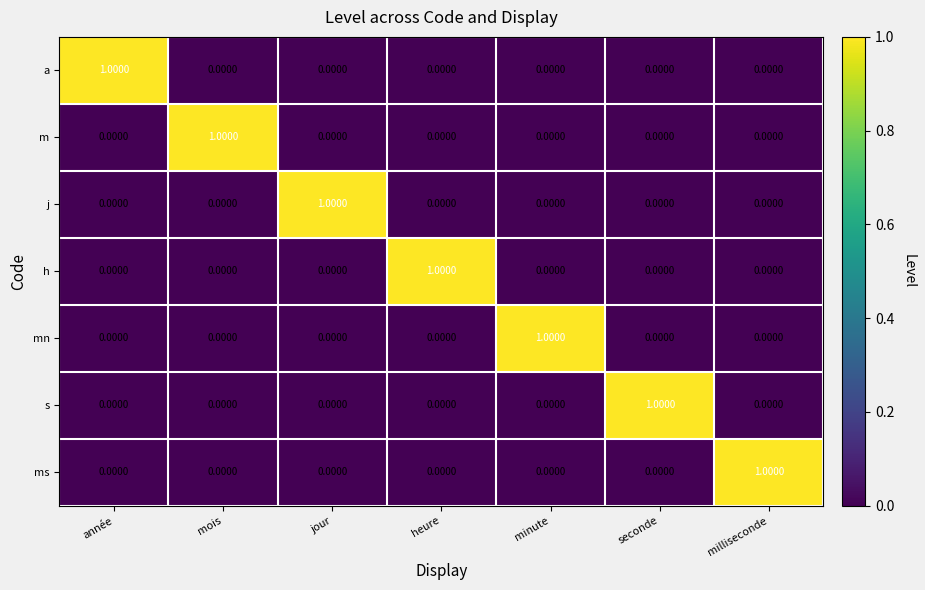

At how many categories does at least one series exceed 0?

7